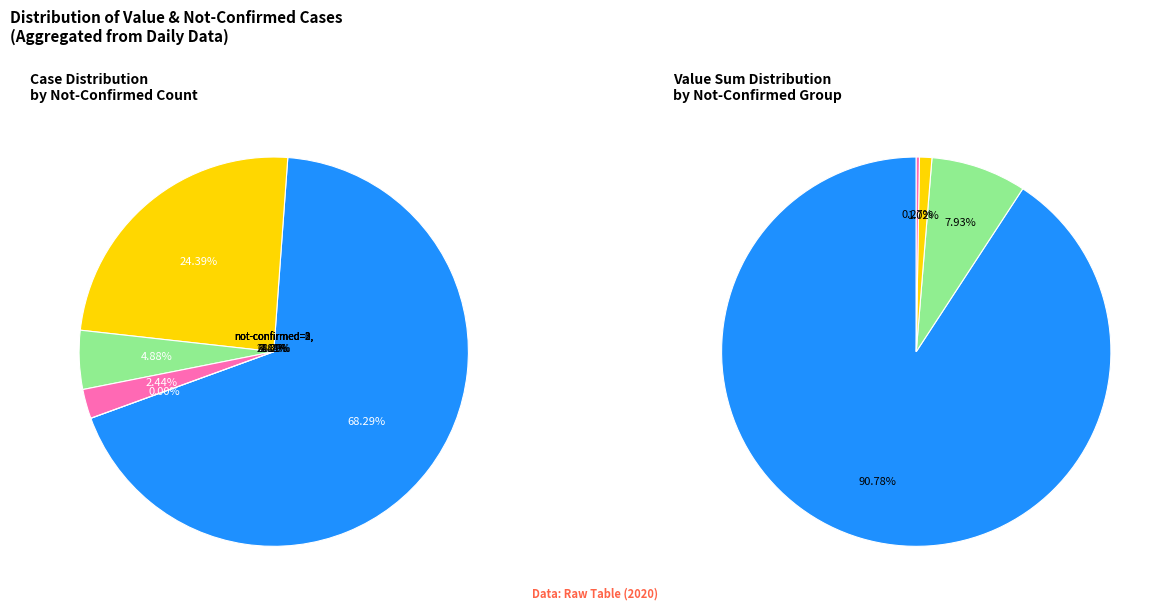

Rank the categories by value from highest to lowest.

32, 27, 29, 26, 28, 33, 30, 25, 35, 31, 22, 23, 36, 34, 38, 24, 21, 37, 39, 20, 19, 18, 17, 14, 16, 15, 12, 13, 11, 10, 8, 6, 9, 3, 5, 0, 2, 7, 1, 4